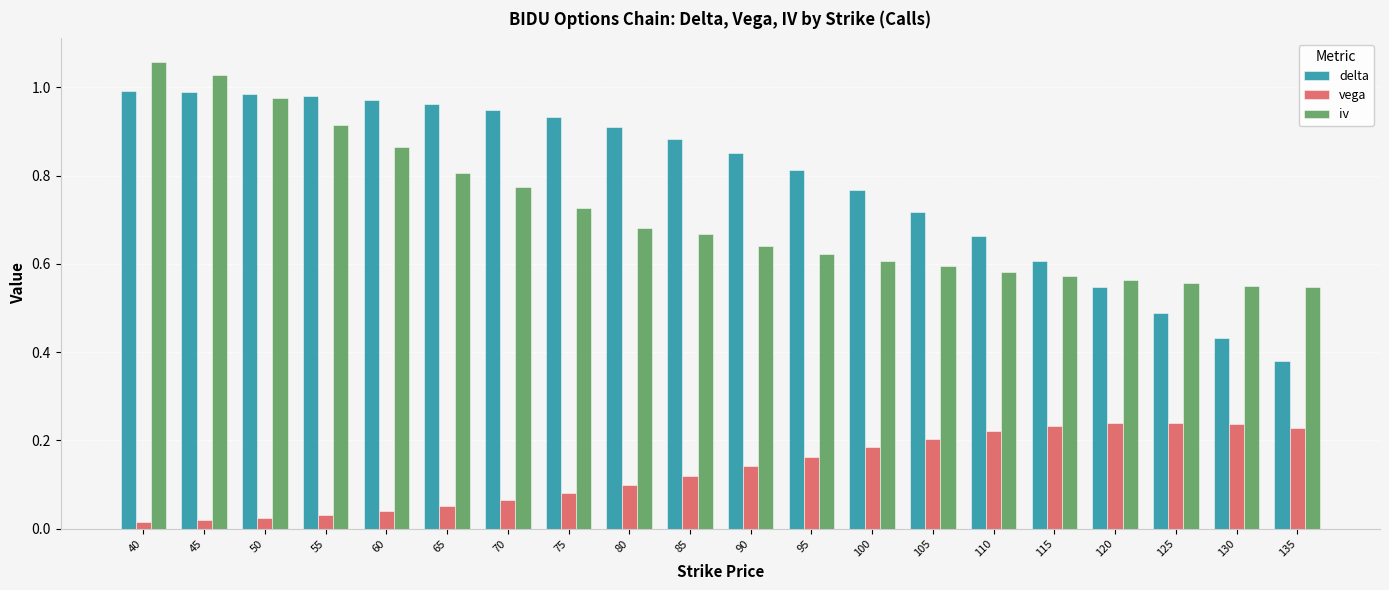

Between 55 and 120, which series saw the biggest shift?

delta